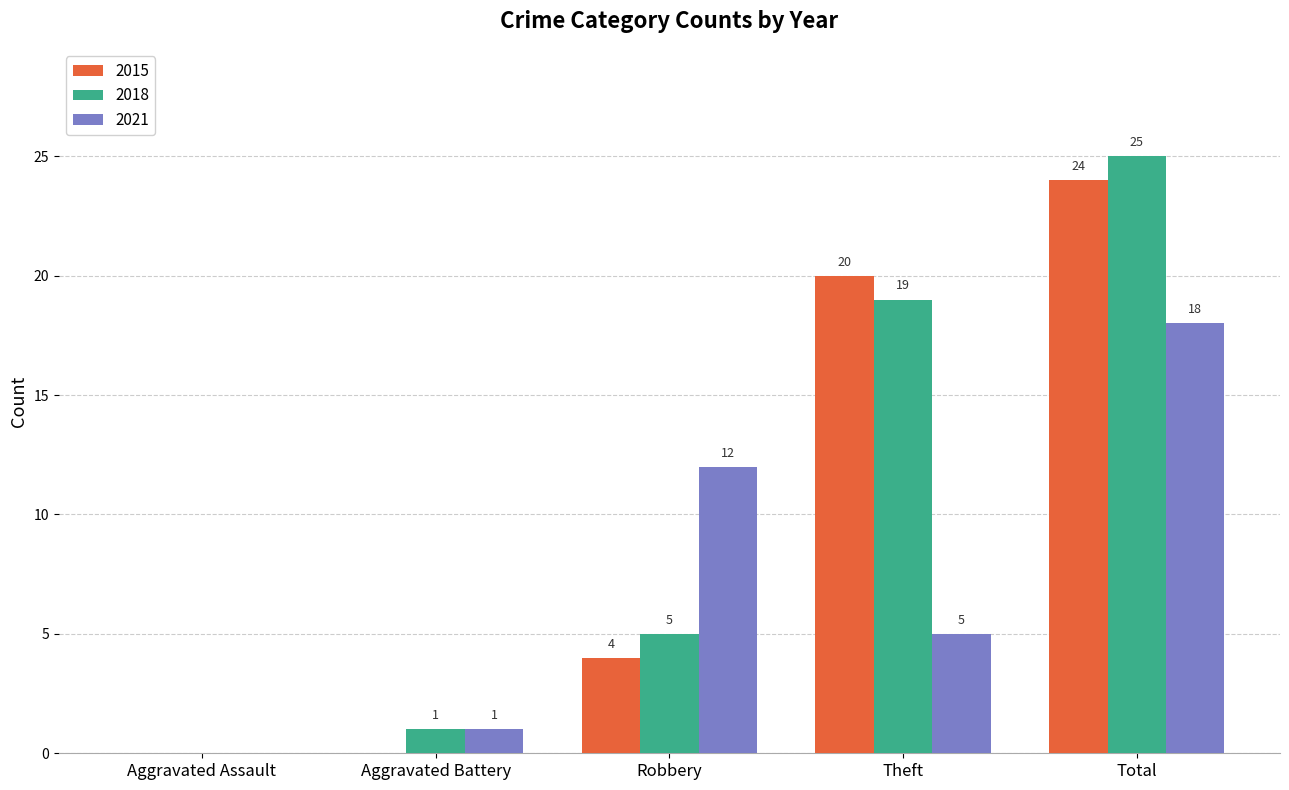

Which series changed the most between Theft and Total?

2021